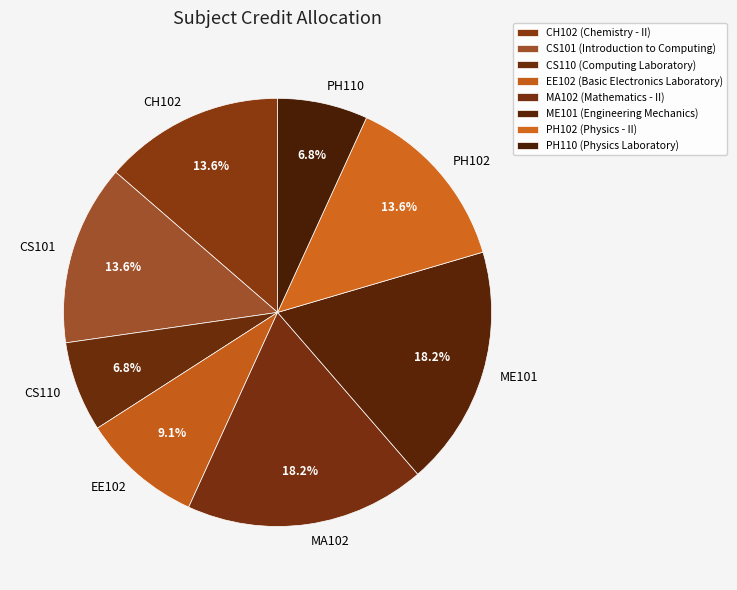

How many segments does this pie chart have?

8